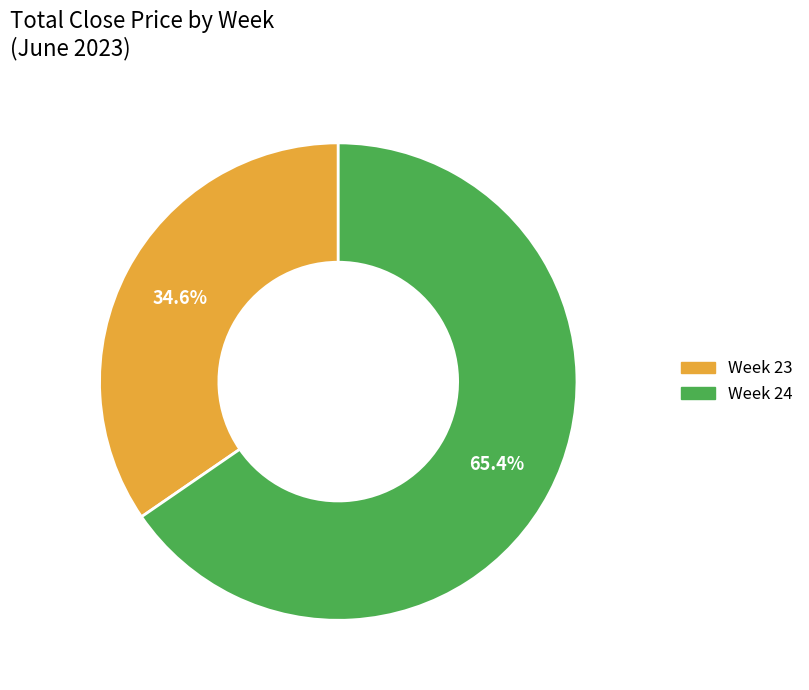

Is there a majority slice in this chart?

Yes